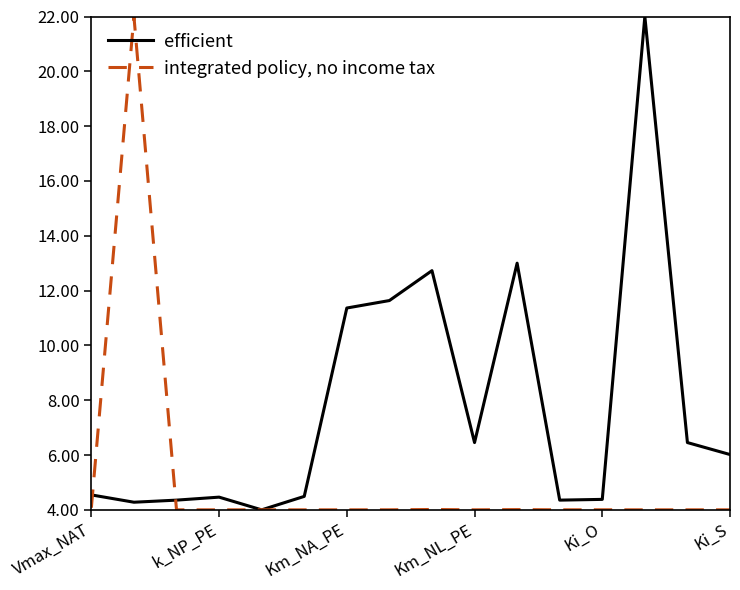

True or false: efficient has more than 0 interior local peaks.

True